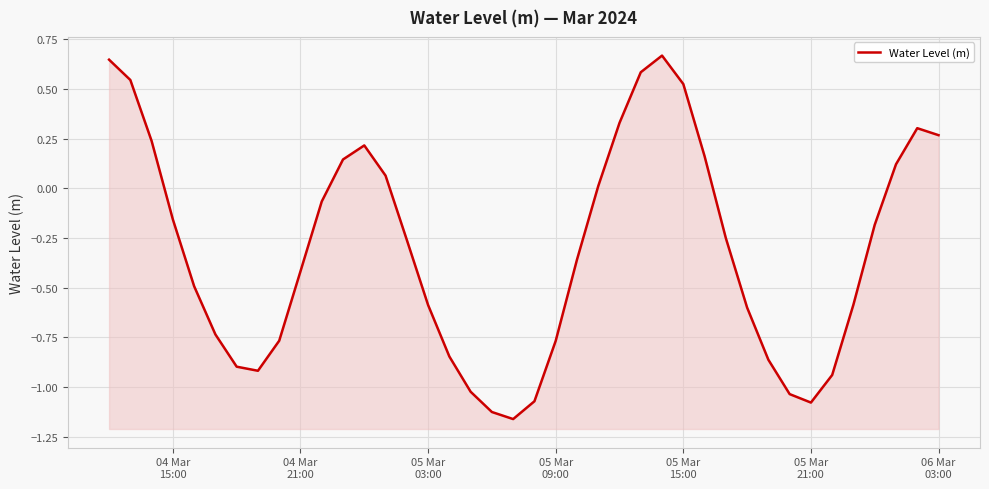

How many distinct data groups are displayed?

1